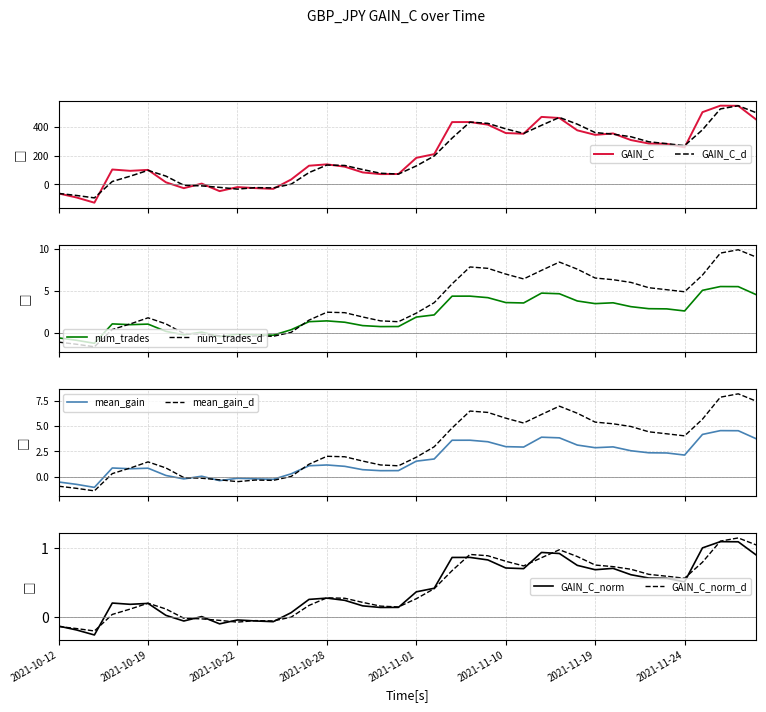

True or false: GAIN_C_smooth and GAIN_C cross at least once.

True